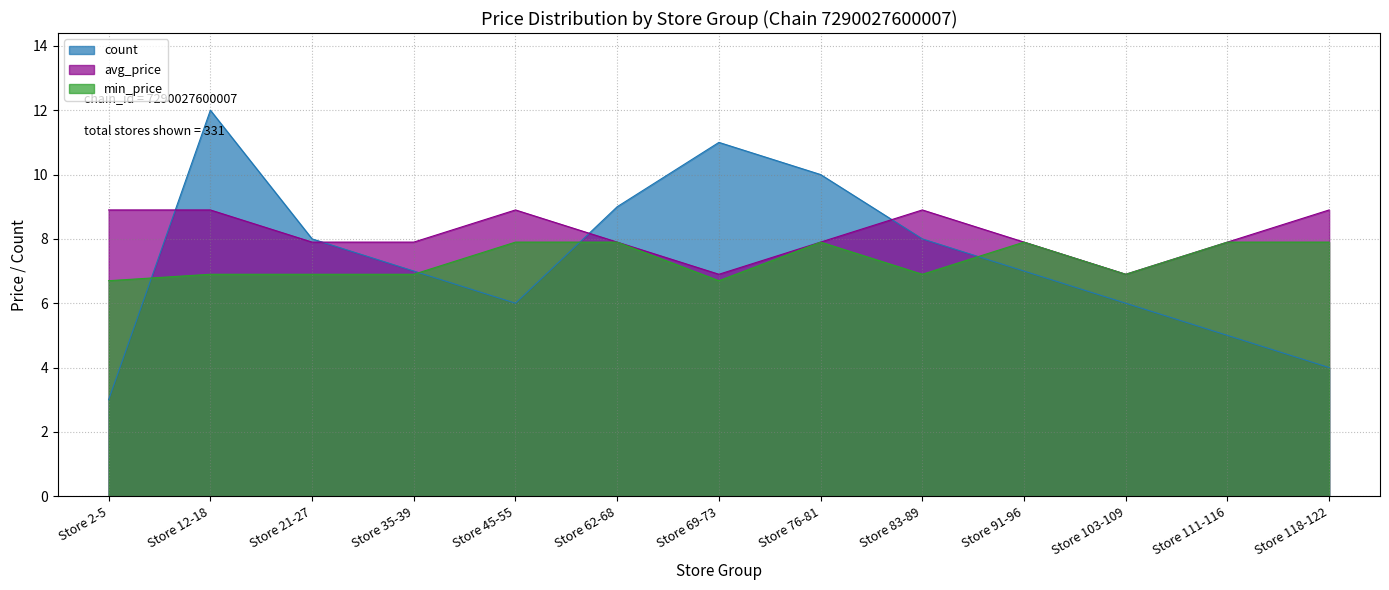

Between Store 35-39 and Store 91-96, which series saw the biggest shift?

min_price